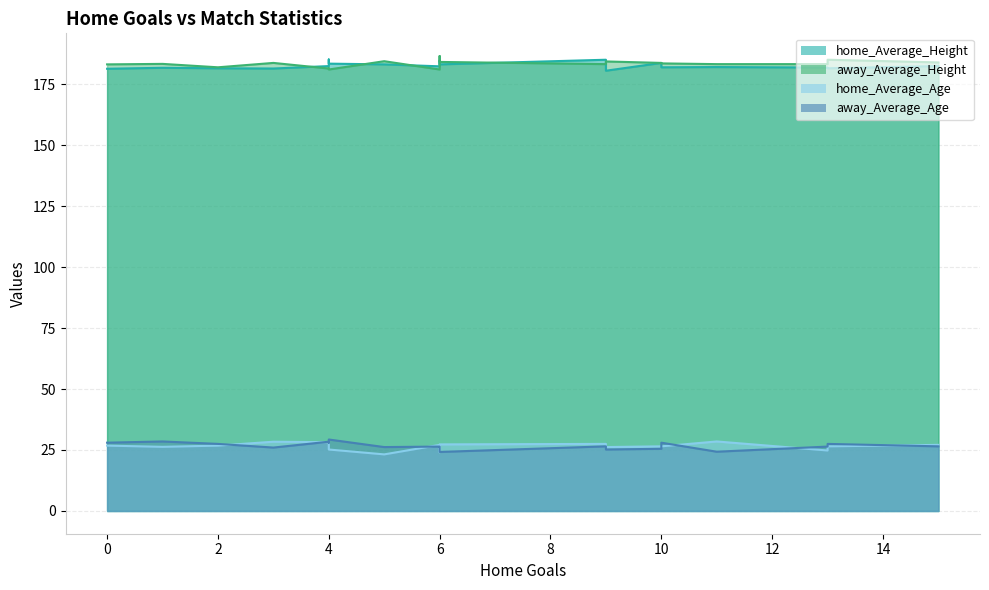

True or false: away_Average_Age and away_Average_Height cross at least once.

False